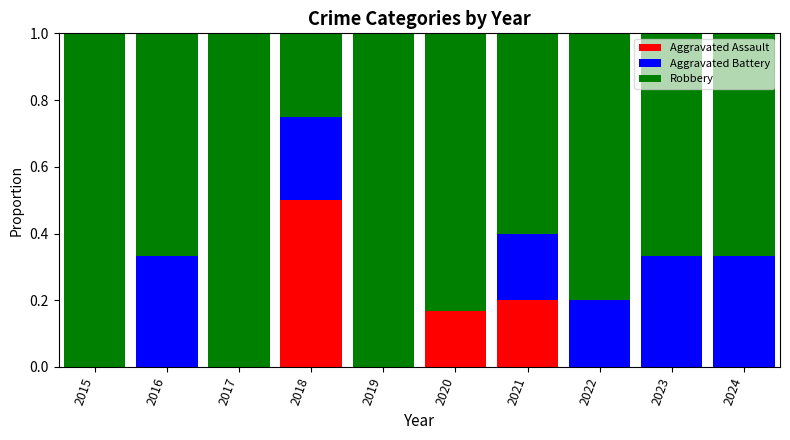

Is it true that Aggravated Assault equals 0.0 at 2024?

True